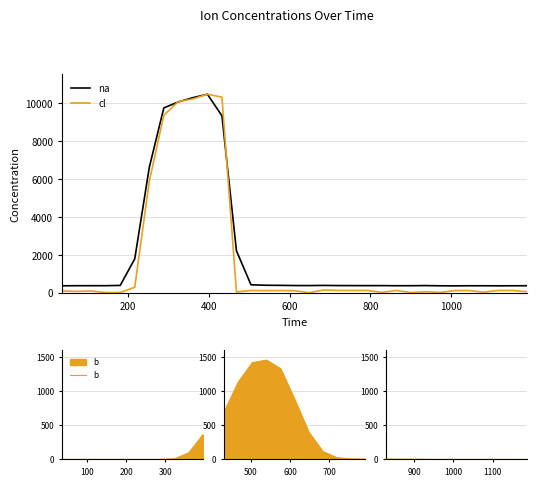

In na, how many points are lower than both neighbors (excluding endpoints)?

5